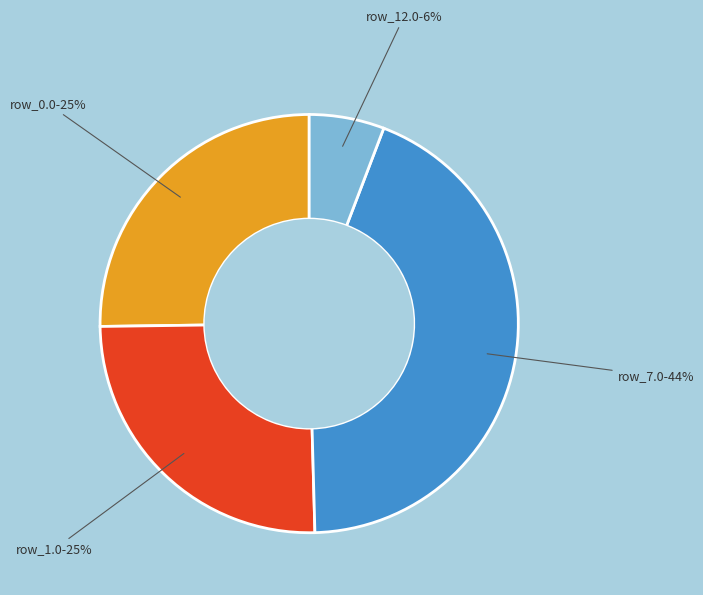

How many segments does this pie chart have?

4